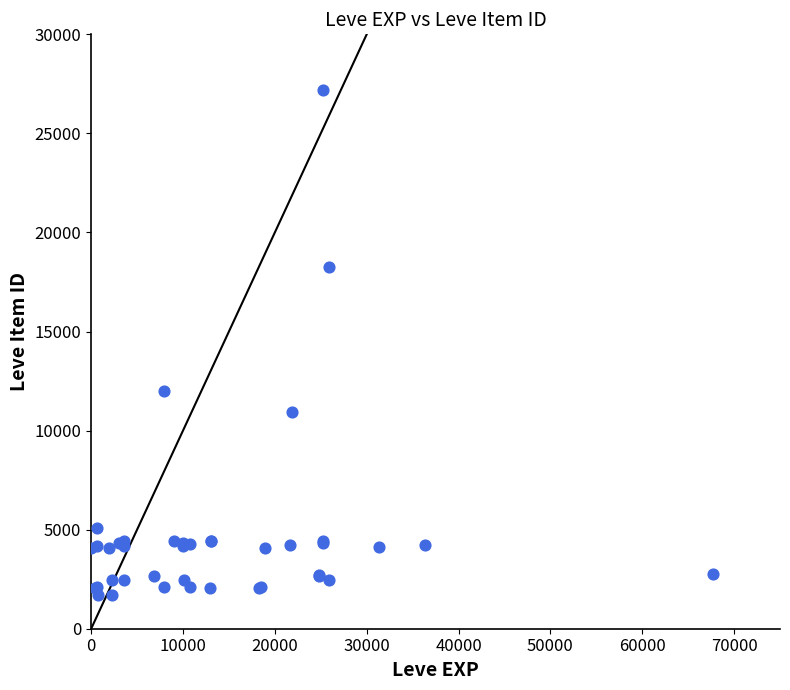

What Y value in the scatter plot is closest to 14448?

12018